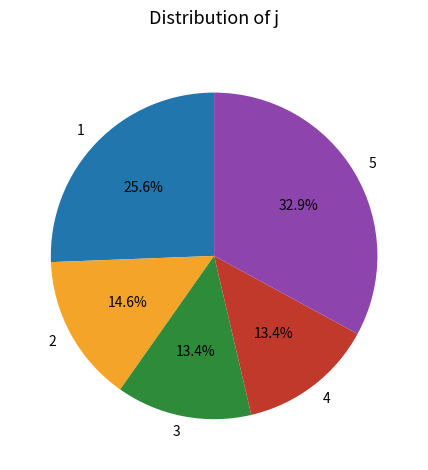

The 2 slice represents 27% of the pie. True or false?

False